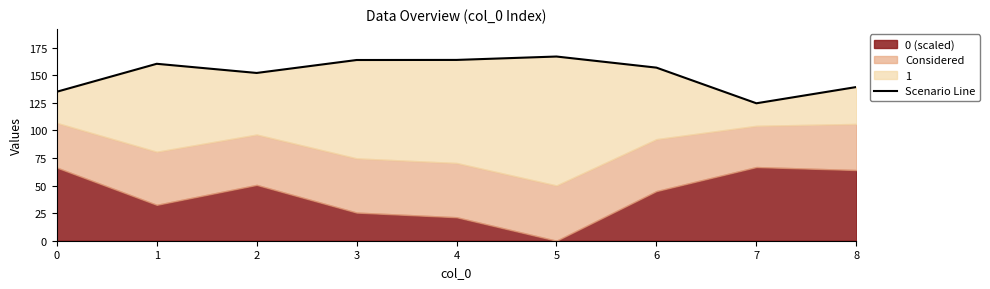

Which category has the highest value across all series?

5